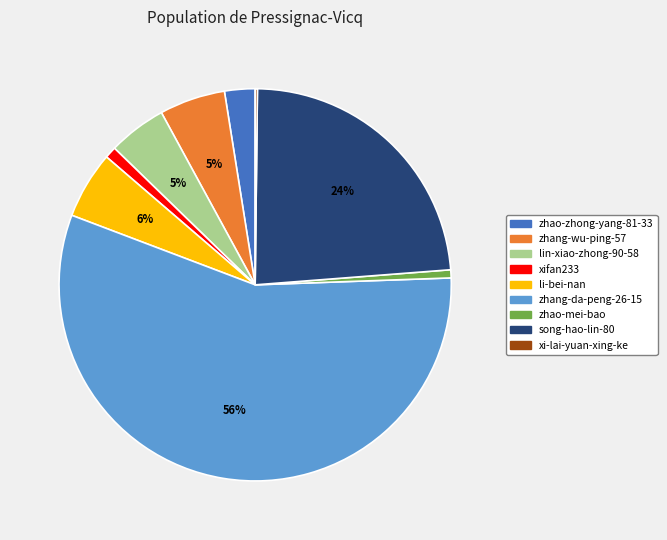

To the nearest percent, what portion does xifan233 represent?

1%